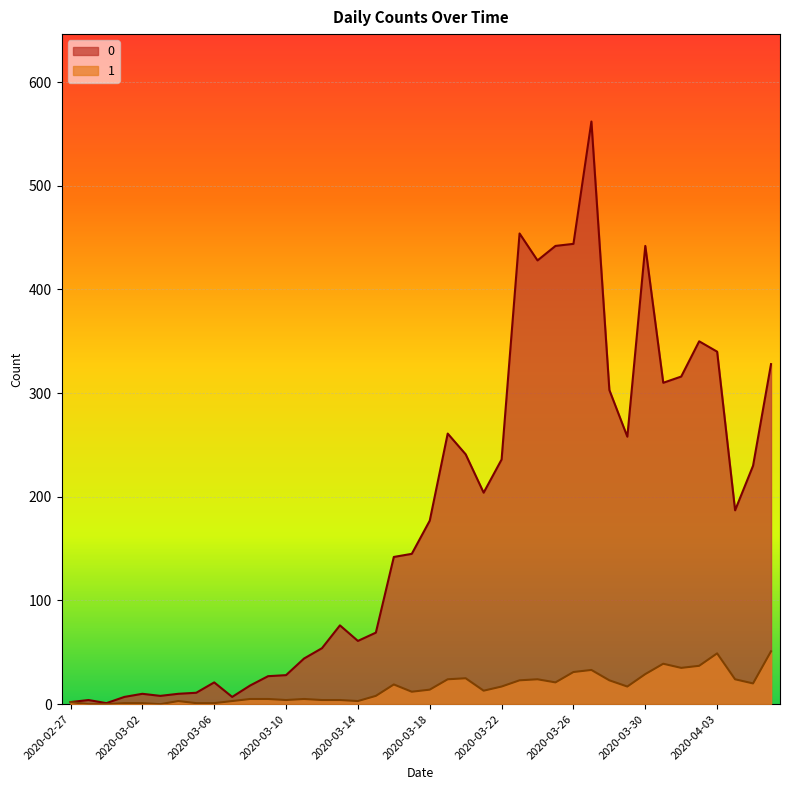

Between 2020-04-03 and 2020-04-04, which is larger?

2020-04-03